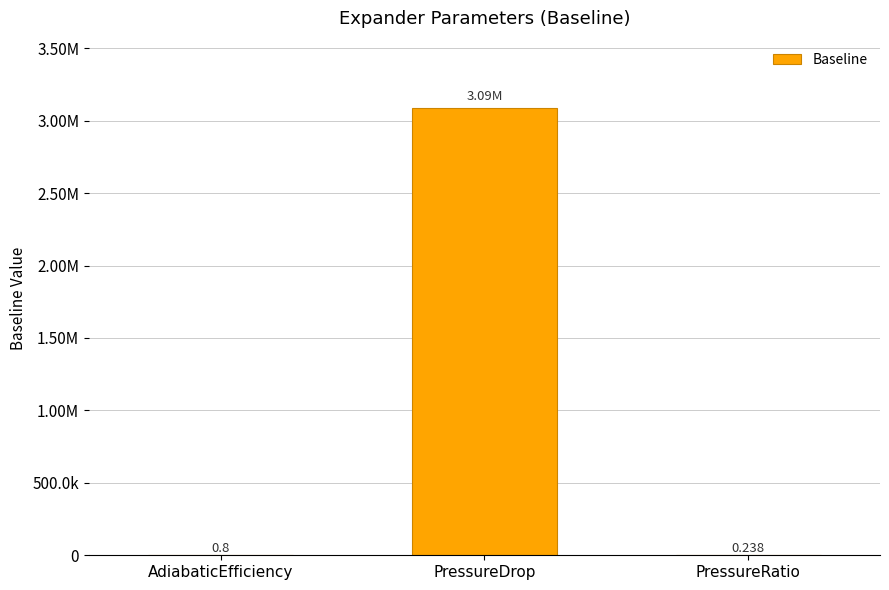

What is the minimum value shown in the chart?

0.2